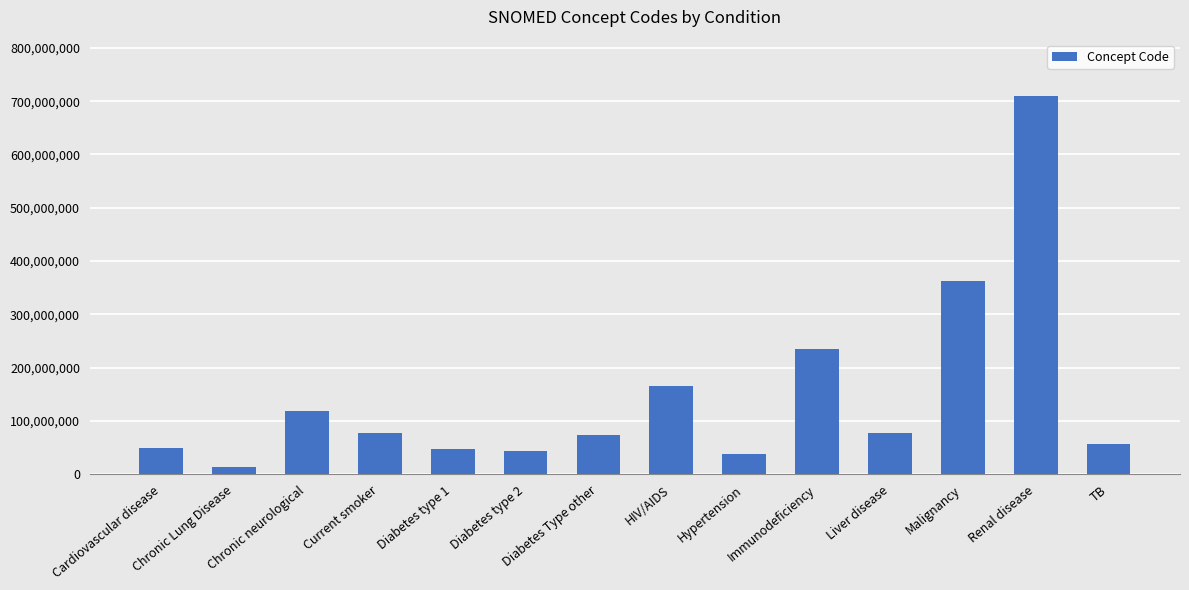

Count the number of categories in the chart.

14